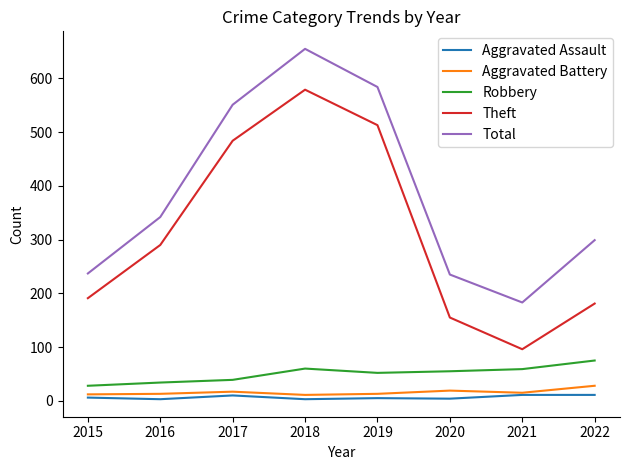

Between 2015 and 2018, which series saw the biggest shift?

Total